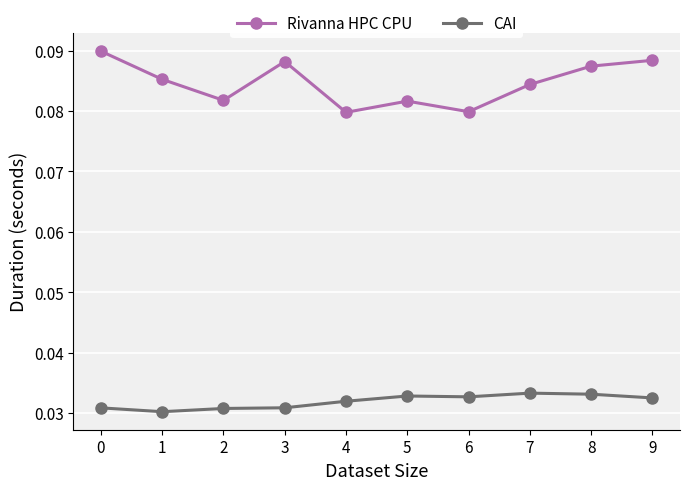

At 4, list the series in order from largest to smallest.

Rivanna HPC CPU, CAI